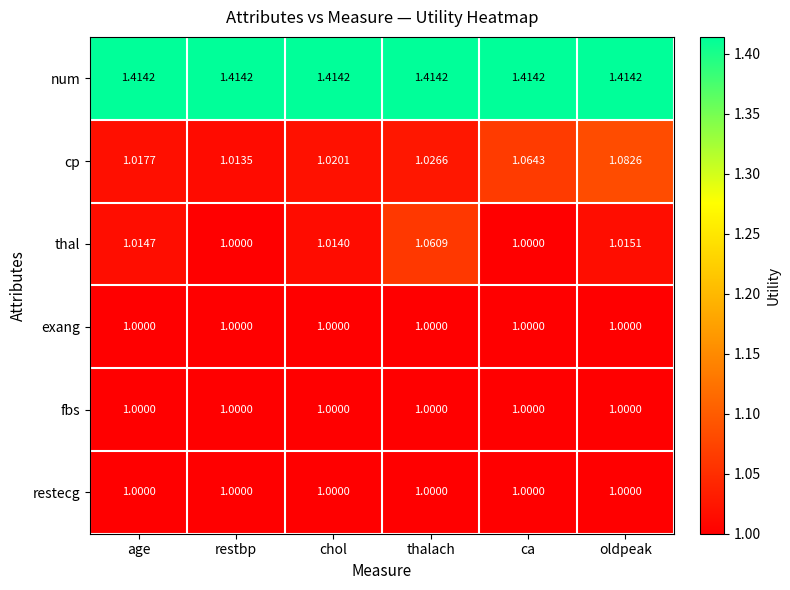

At which category is the sum across all series the highest?

oldpeak